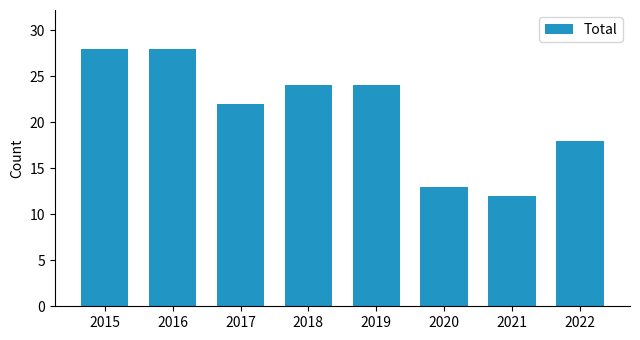

Reading right to left, transcribe all the data shown in this chart.

2022=18	2021=12	2020=13	2019=24	2018=24	2017=22	2016=28	2015=28